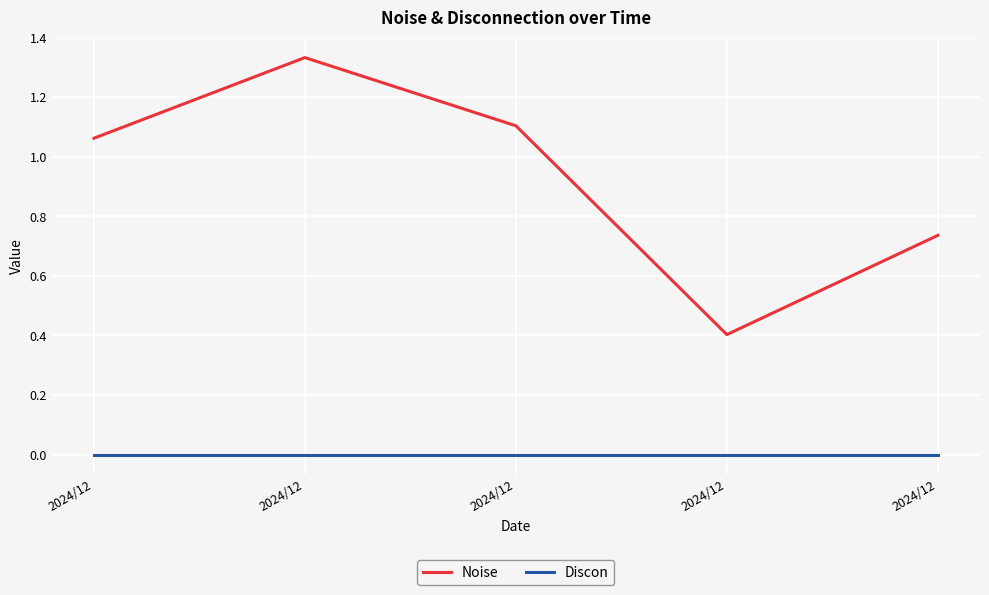

Which series has the largest range (max minus min)?

Noise